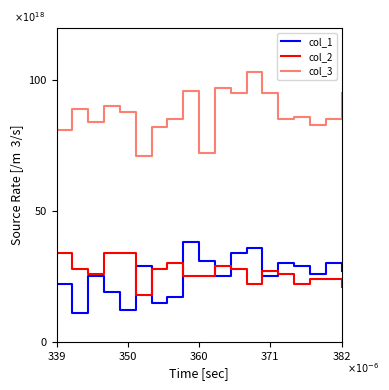

Which series has the largest total across all categories?

col_3